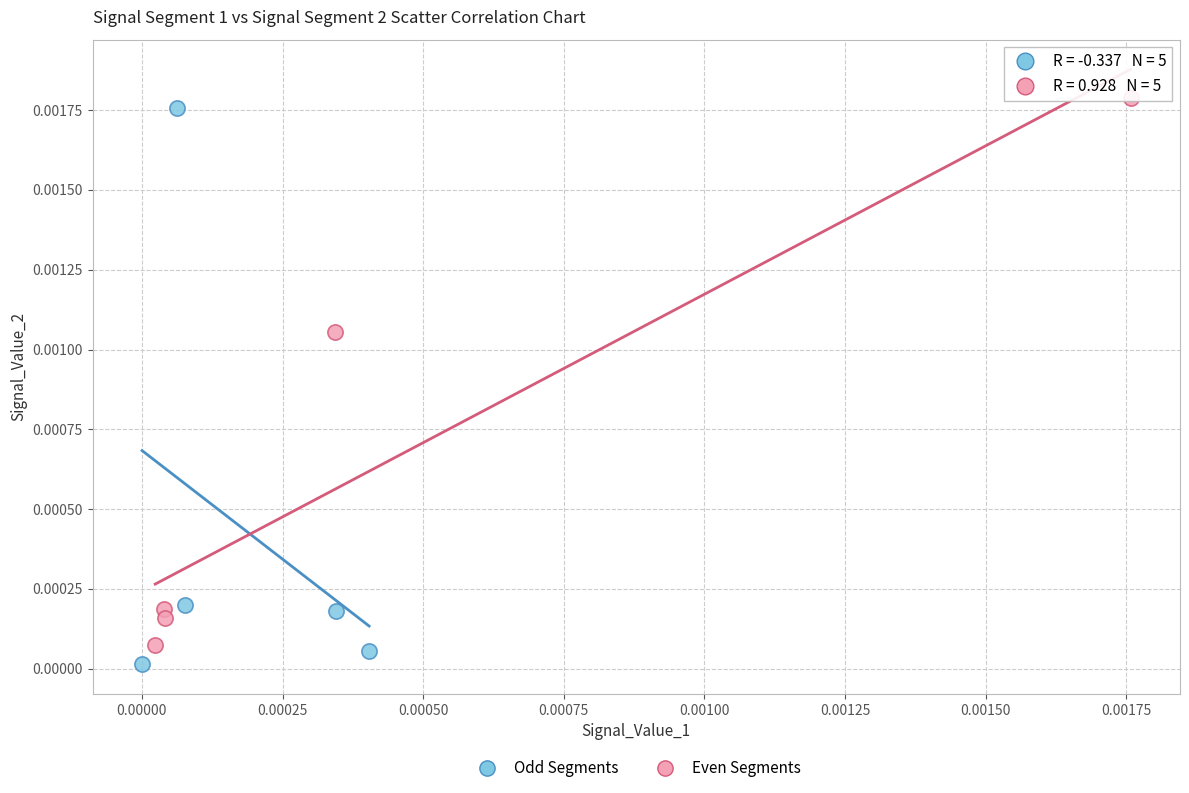

Which series has the largest Y range (max minus min)?

Odd Segments